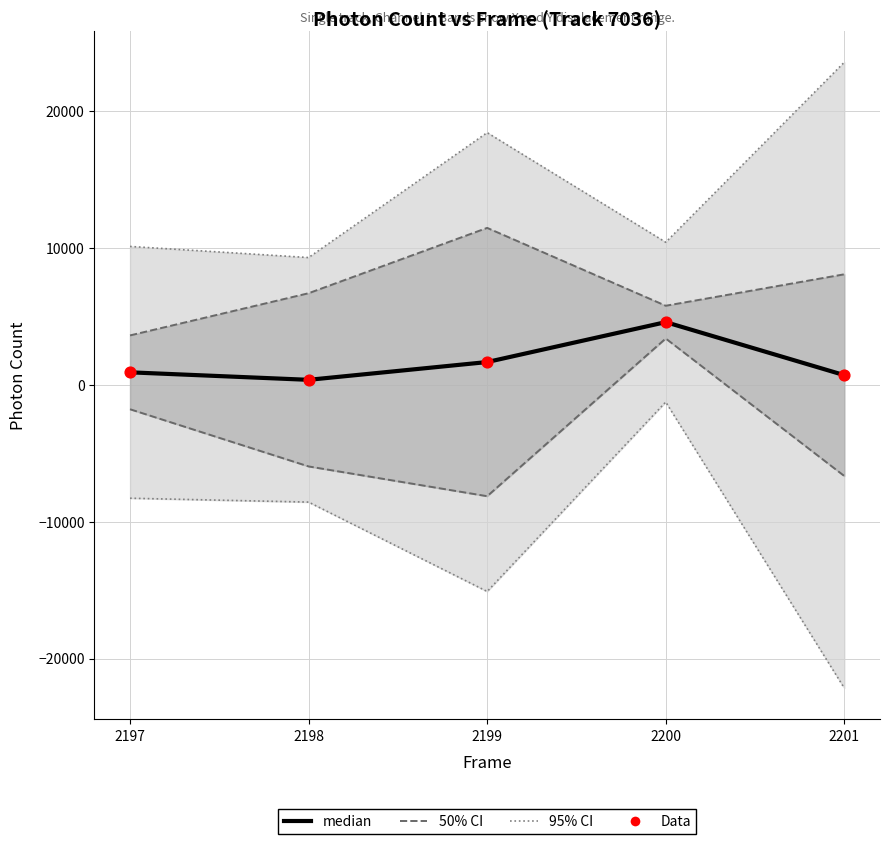

Is the value of Data at 2197 greater than the value of 50% CI at 2199?

No